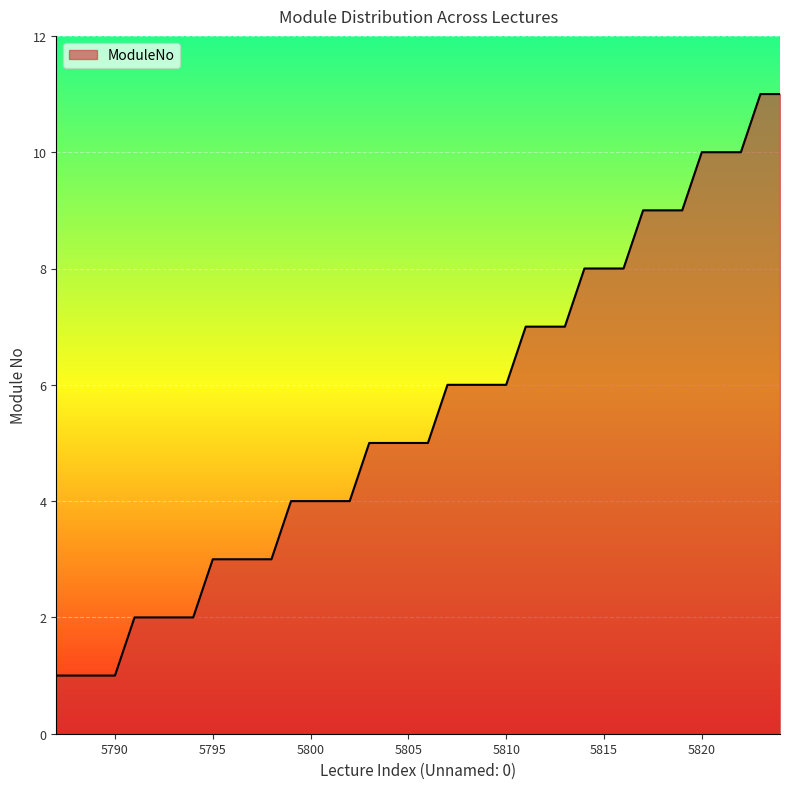

What is the greatest value displayed?

11